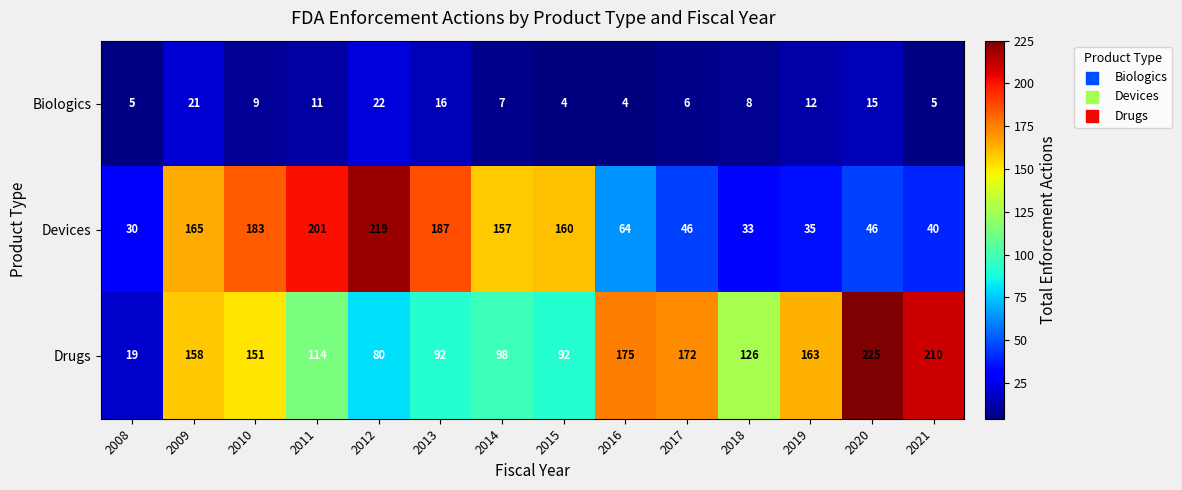

Between 2009 and 2016, which series saw the biggest shift?

Devices